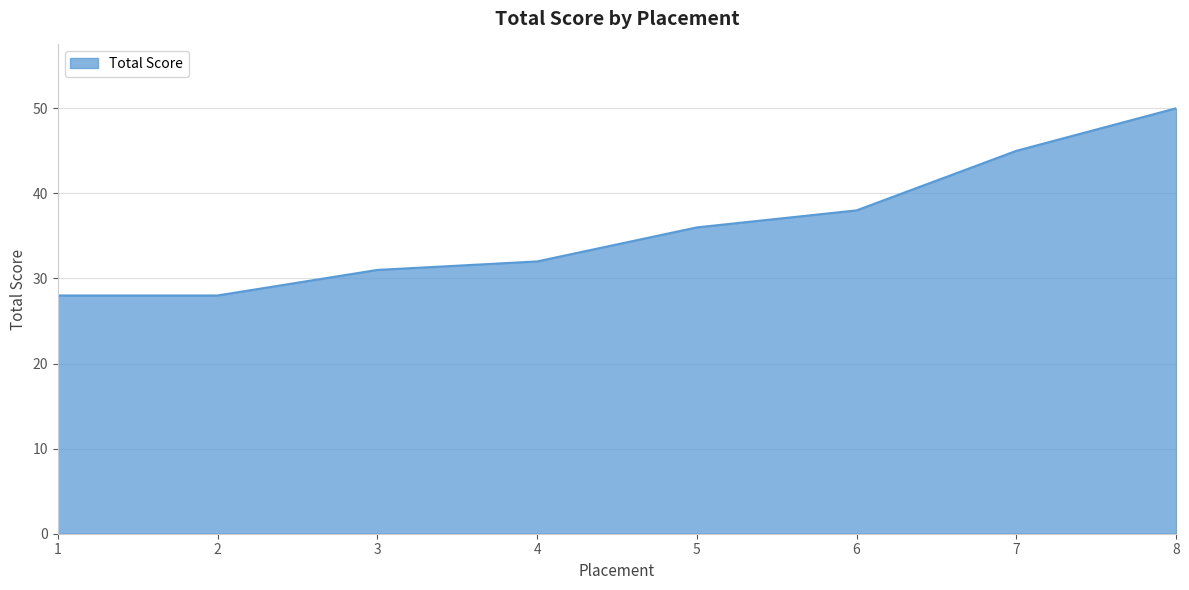

Reading left to right, extract all data points from this chart.

28	28	31	32	36	38	45	50